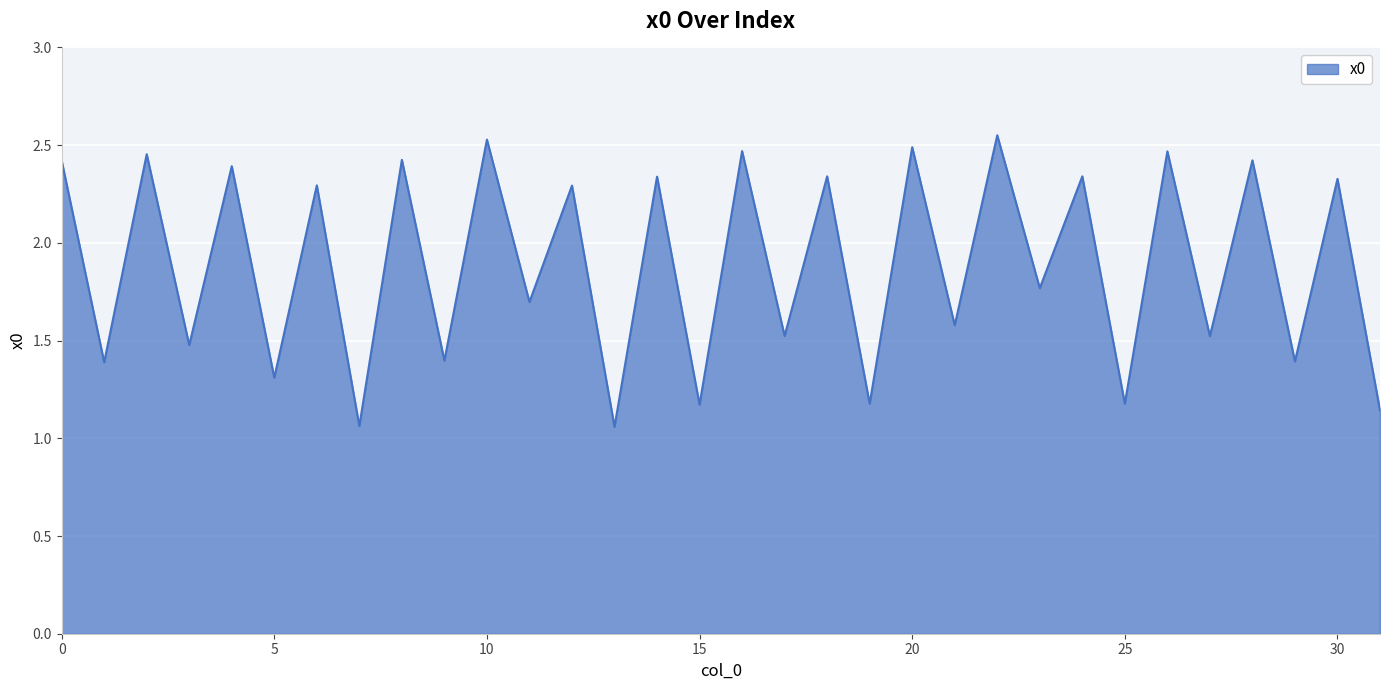

How many lines are shown in the chart?

1